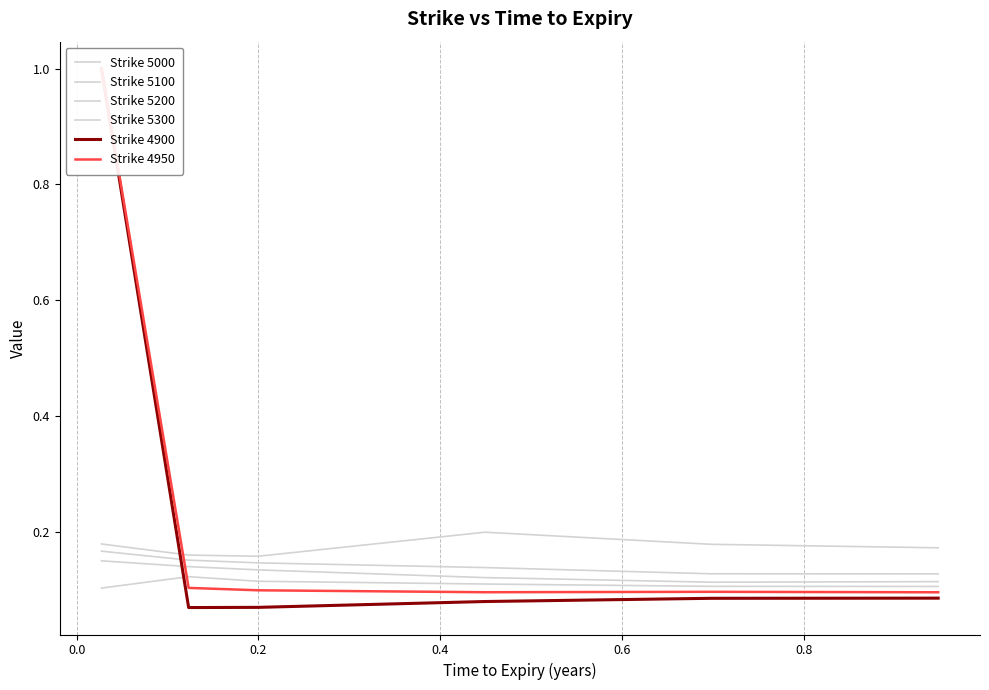

Which series has the widest spread of values?

Strike 4900